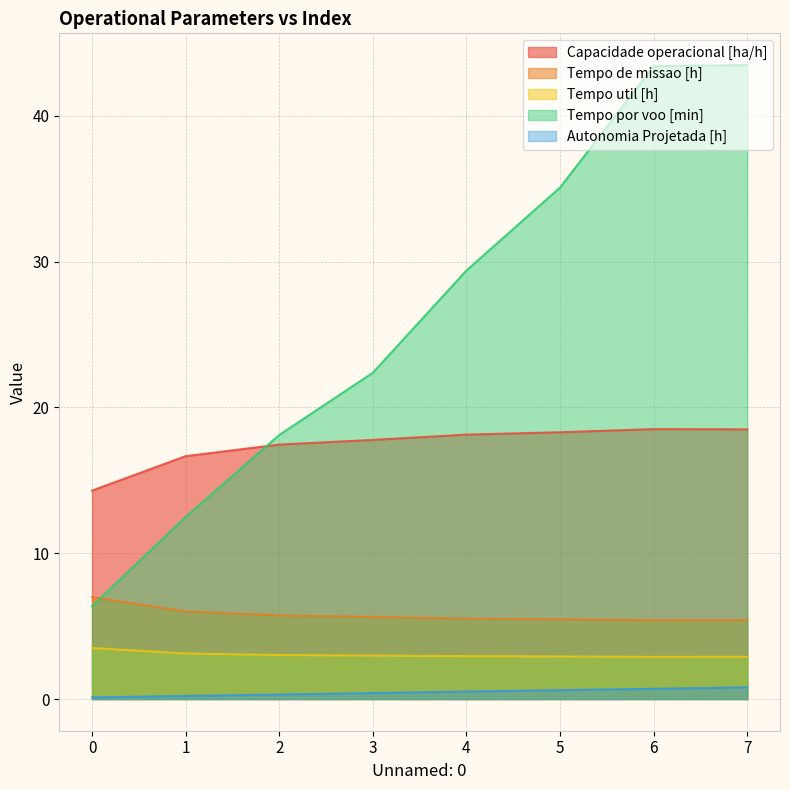

Which series has the largest range (max minus min)?

Tempo por voo [min]